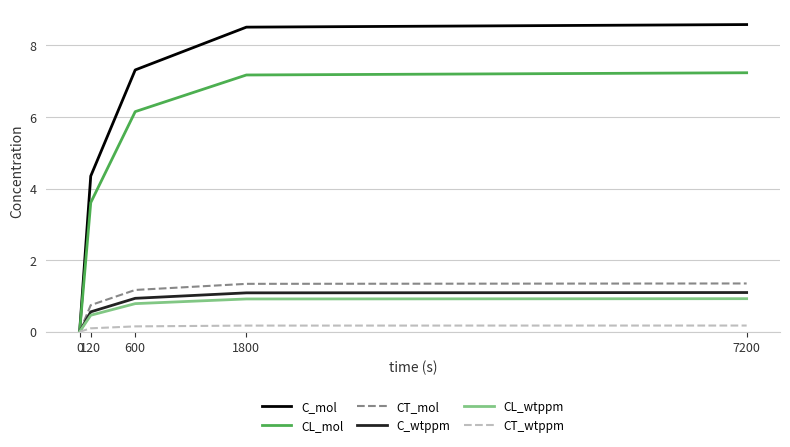

Does the chart have visible grid lines?

Yes